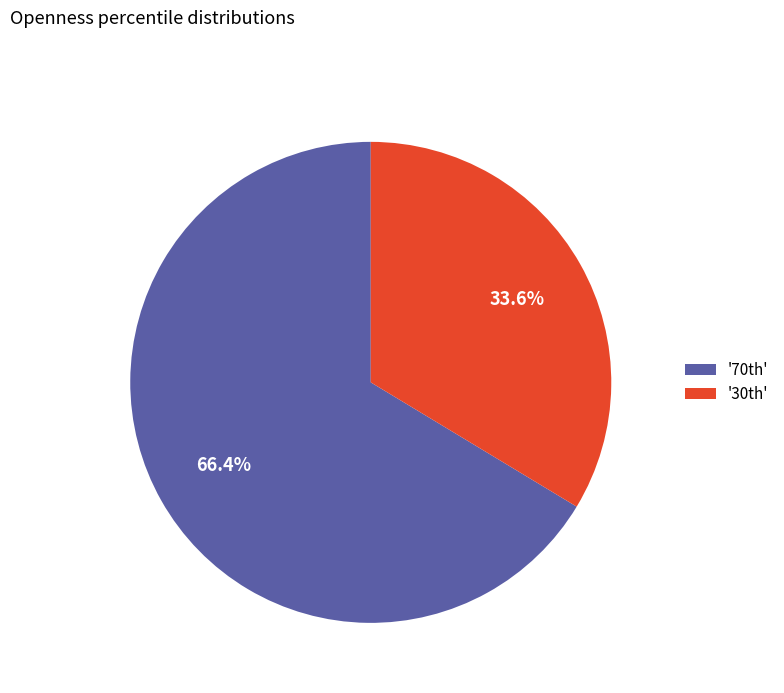

How many slices are in this pie chart?

2